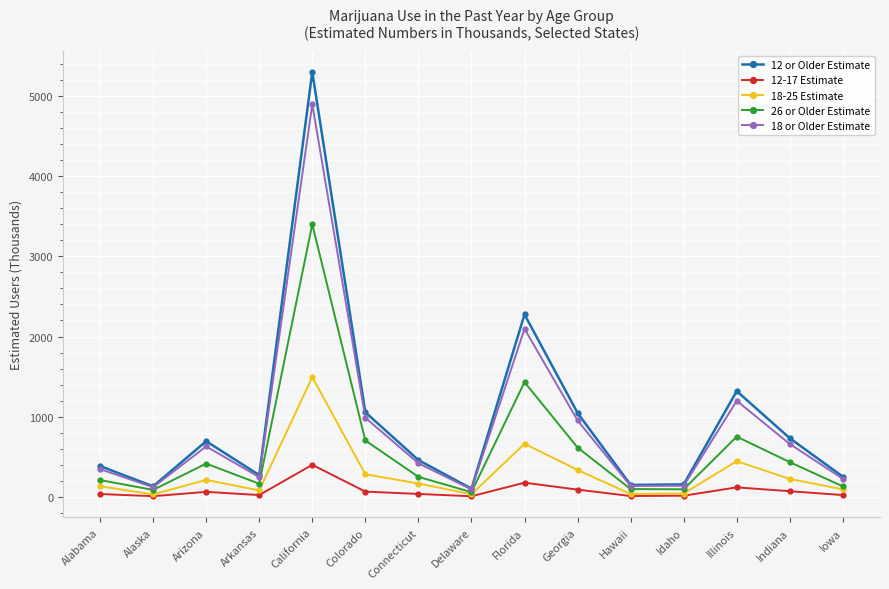

What is the greatest value displayed?

5296